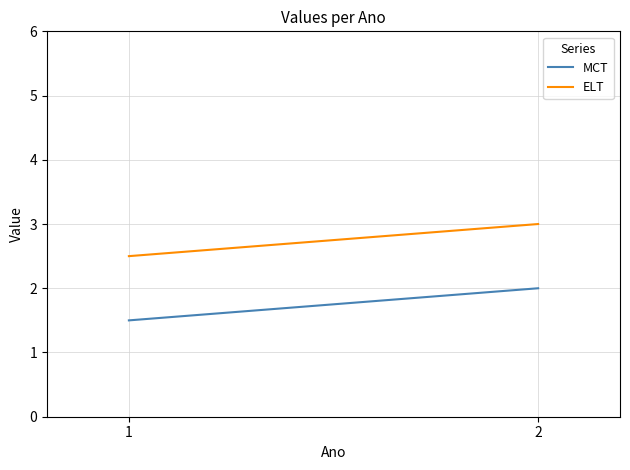

Which label corresponds to the largest value in the chart?

2